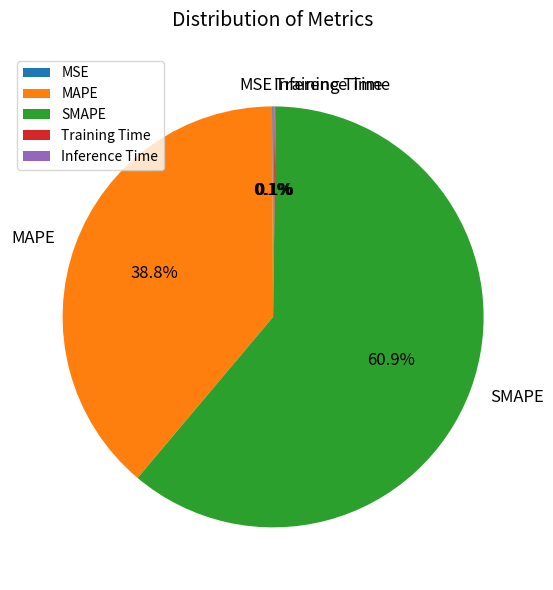

What percentage is the MAPE slice, to the nearest percent?

39%